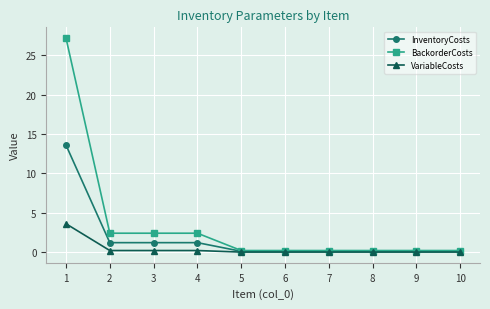

Is it true that VariableCosts equals 1.8 at 1?

False